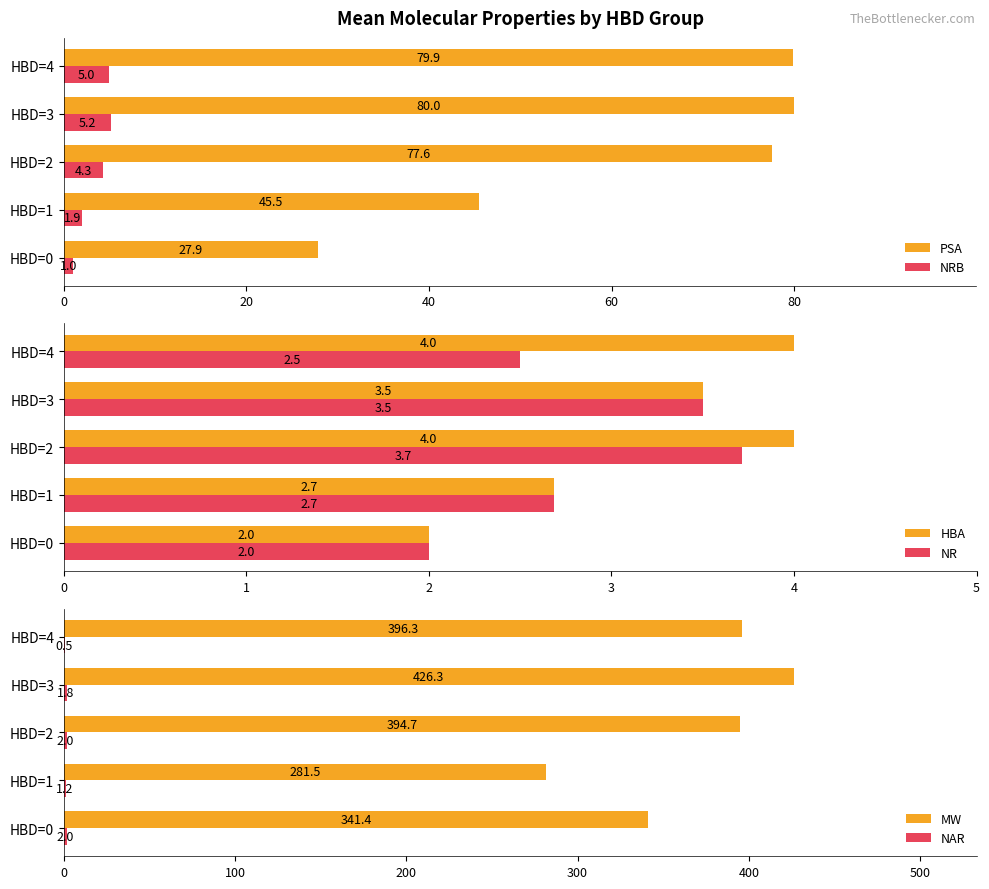

Where is NRB nearest to the value 3?

HBD=1